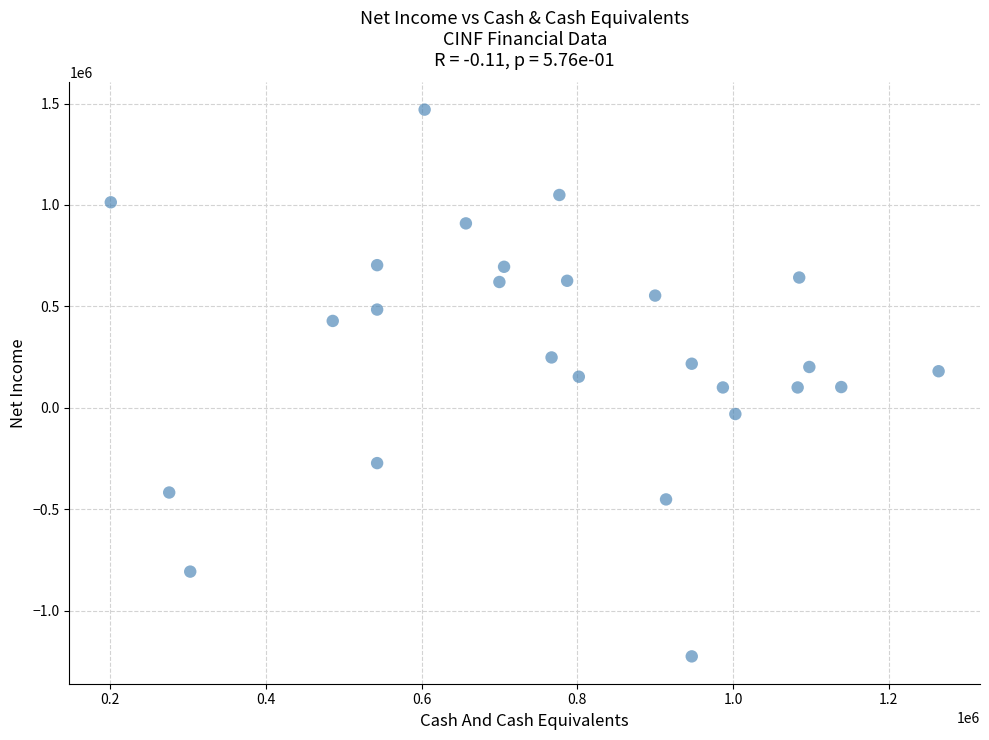

What is the range of Y values (max minus min)?

2696000